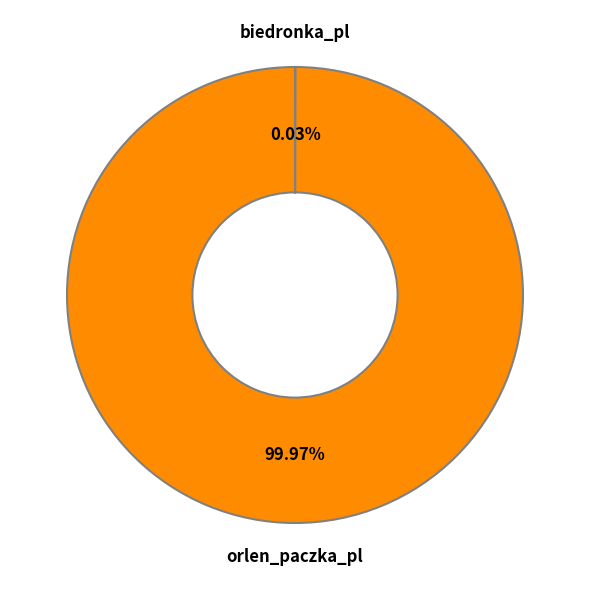

Does any single category account for the majority?

Yes